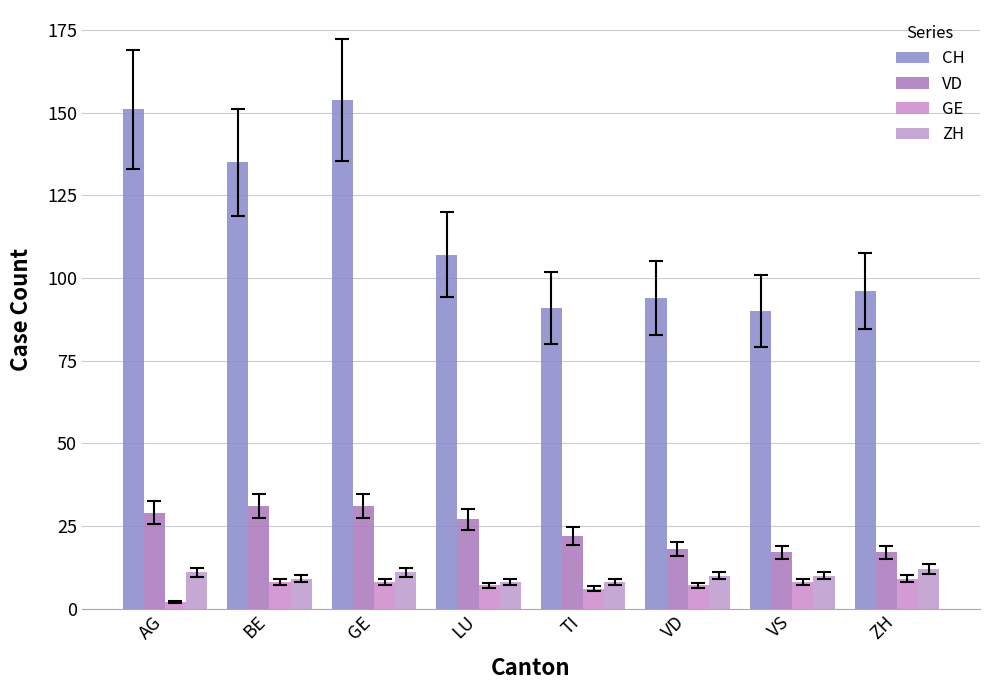

What is the difference between the ZH values at ZH and BE?

3